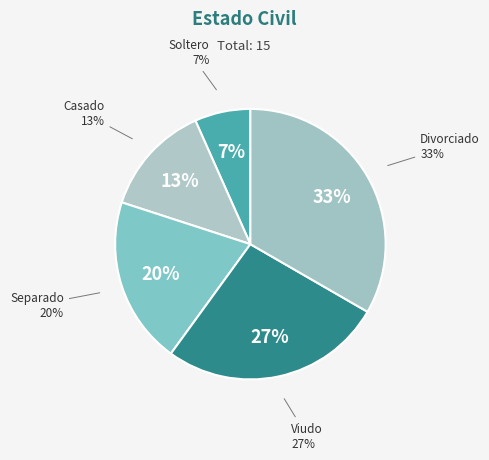

Is it true that Soltero is 1% of the pie?

False